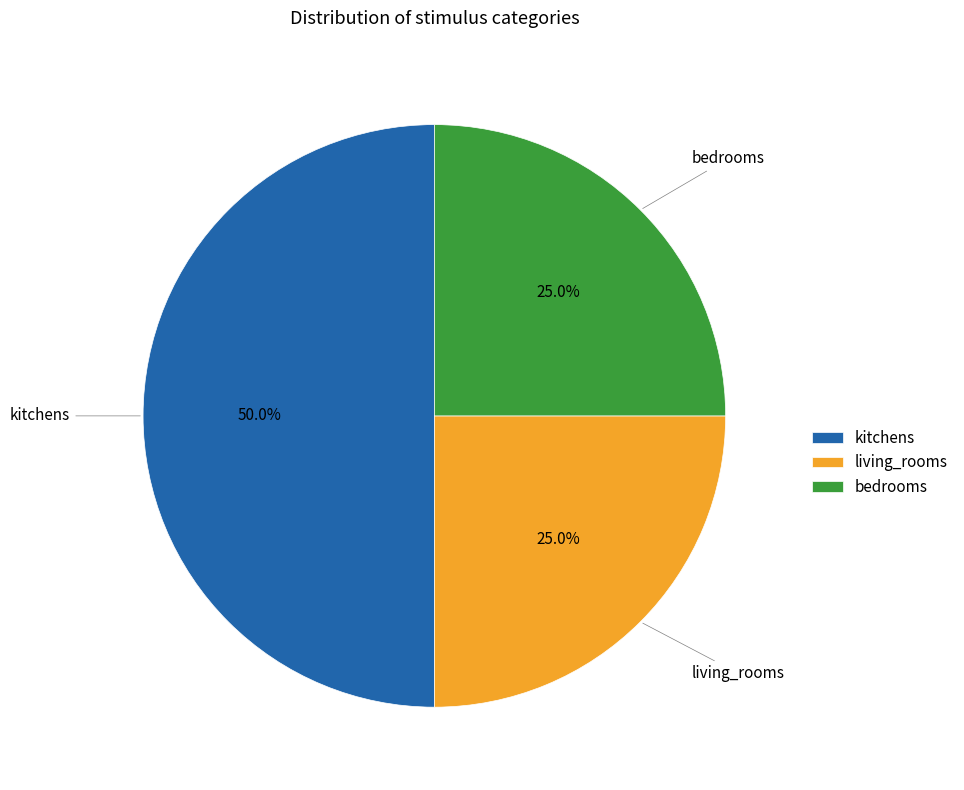

Is the sum of kitchens and living_rooms greater than half?

Yes